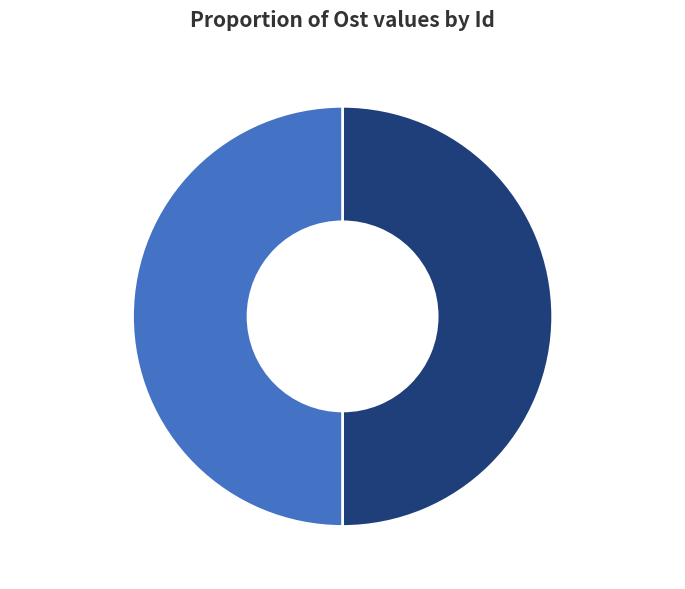

What is the ratio of the value at 101618214 to the value at 101618212?

1.0